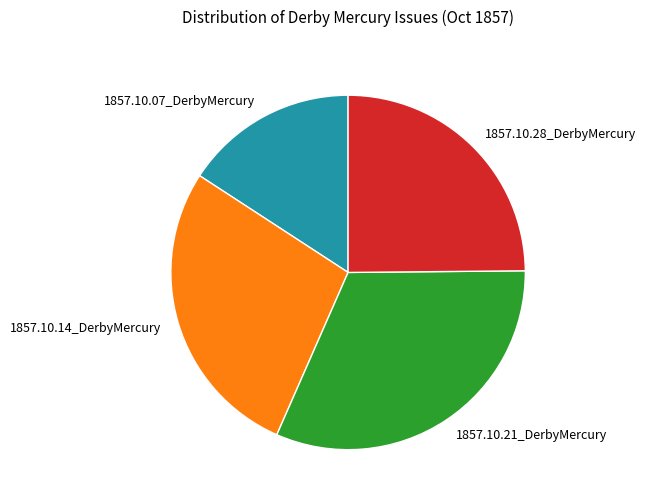

True or false: 1857.10.28_DerbyMercury accounts for 25% of the total.

True